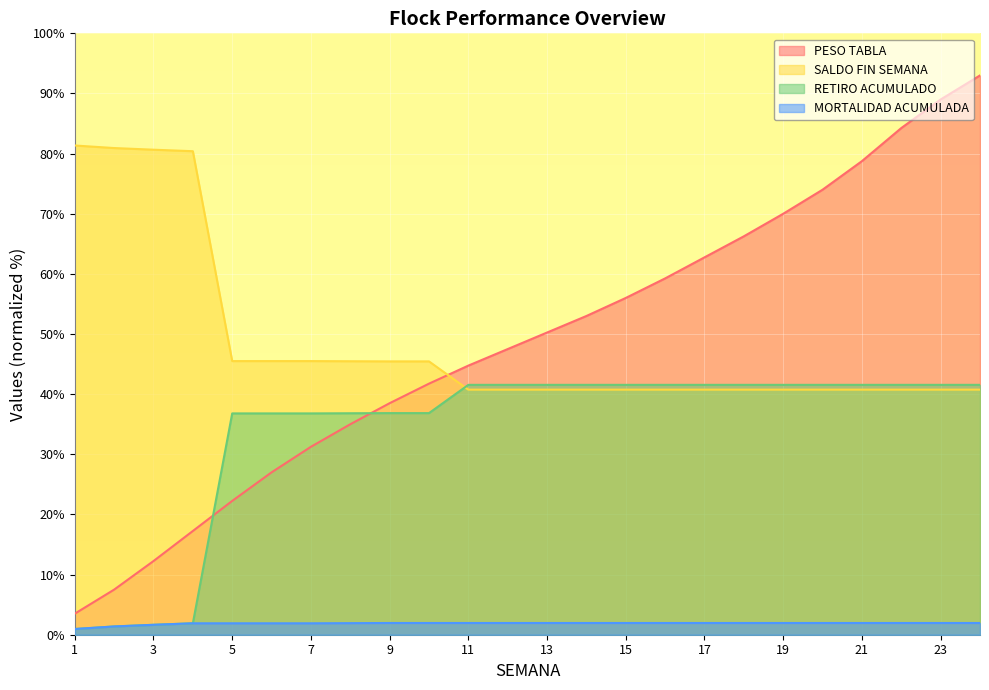

What is the difference between the PESO TABLA values at 22 and 8?

49.2